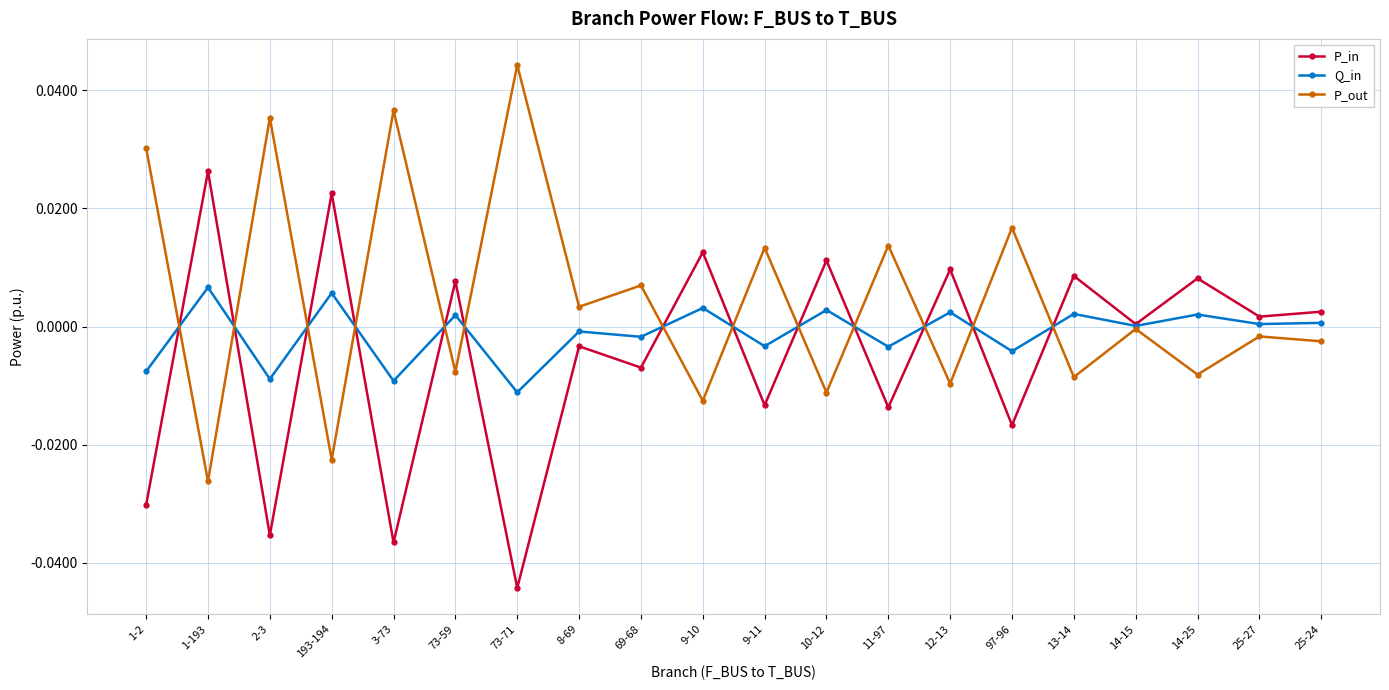

True or false: P_out has a value of 0.0 at 11-97.

True